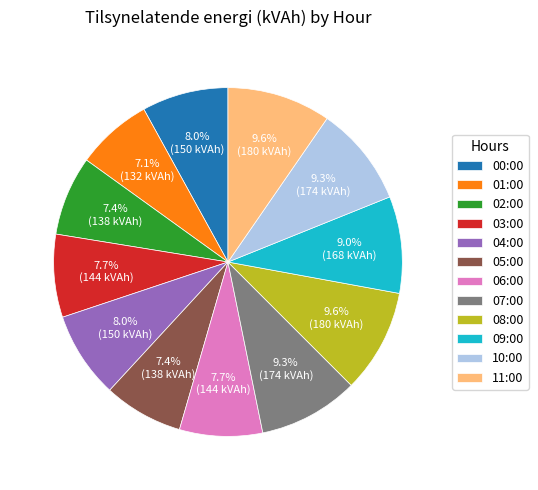

Approximately how many times larger is the value at 08:00 compared to 00:00?

1.2